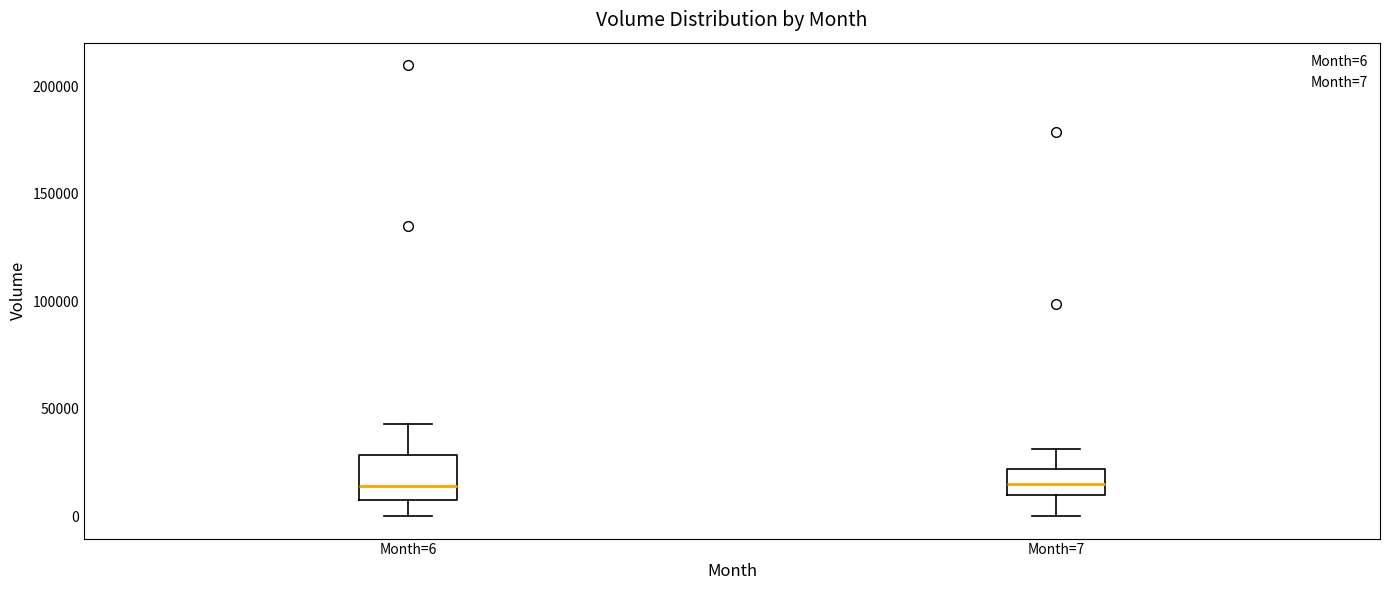

Reading left to right, read every box against the y-axis: the position of its median line, the range the box covers, and the ends of its whiskers. The values are not printed on the chart, so give them approximately, as read against the axis.

Month=6: median 15000, box 10000 to 30000, whiskers 0 to 45000
Month=7: median 15000, box 10000 to 20000, whiskers 0 to 30000